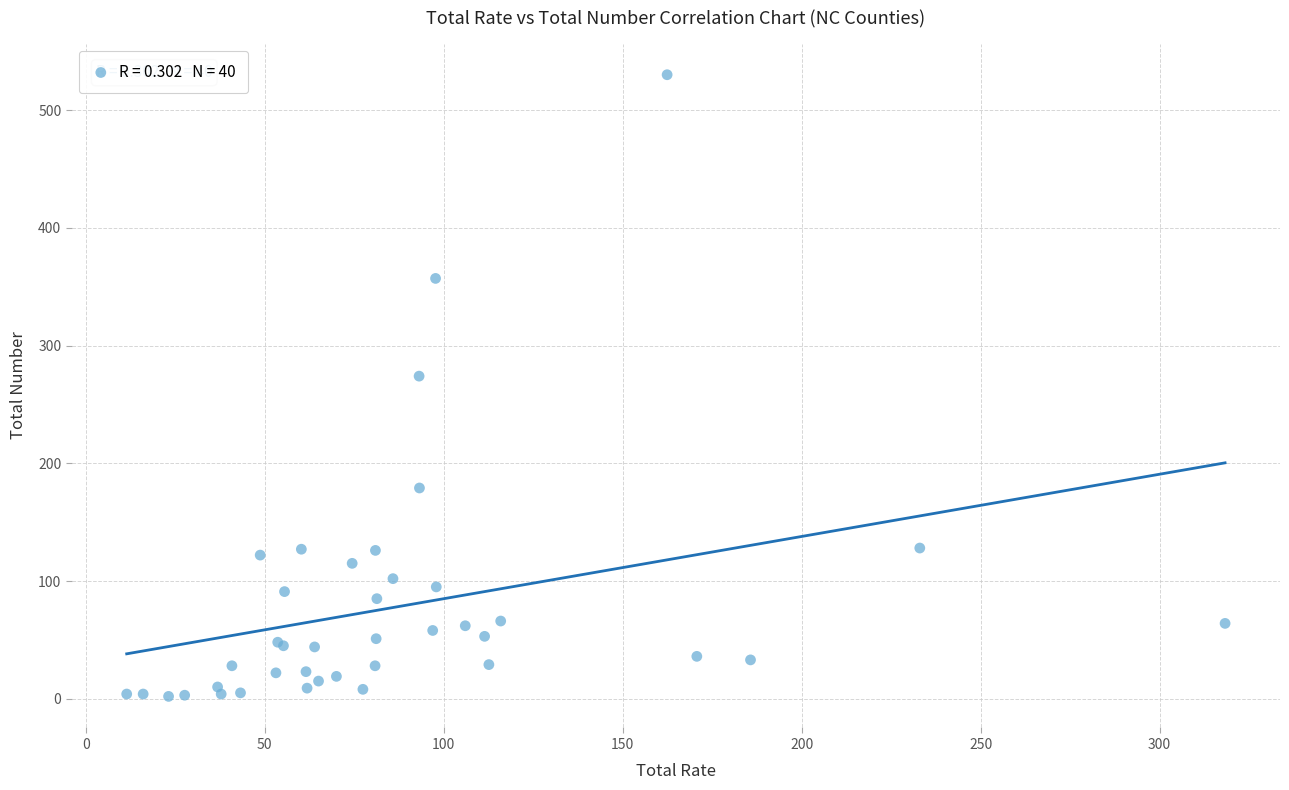

What Y value in the scatter plot is closest to 266?

274